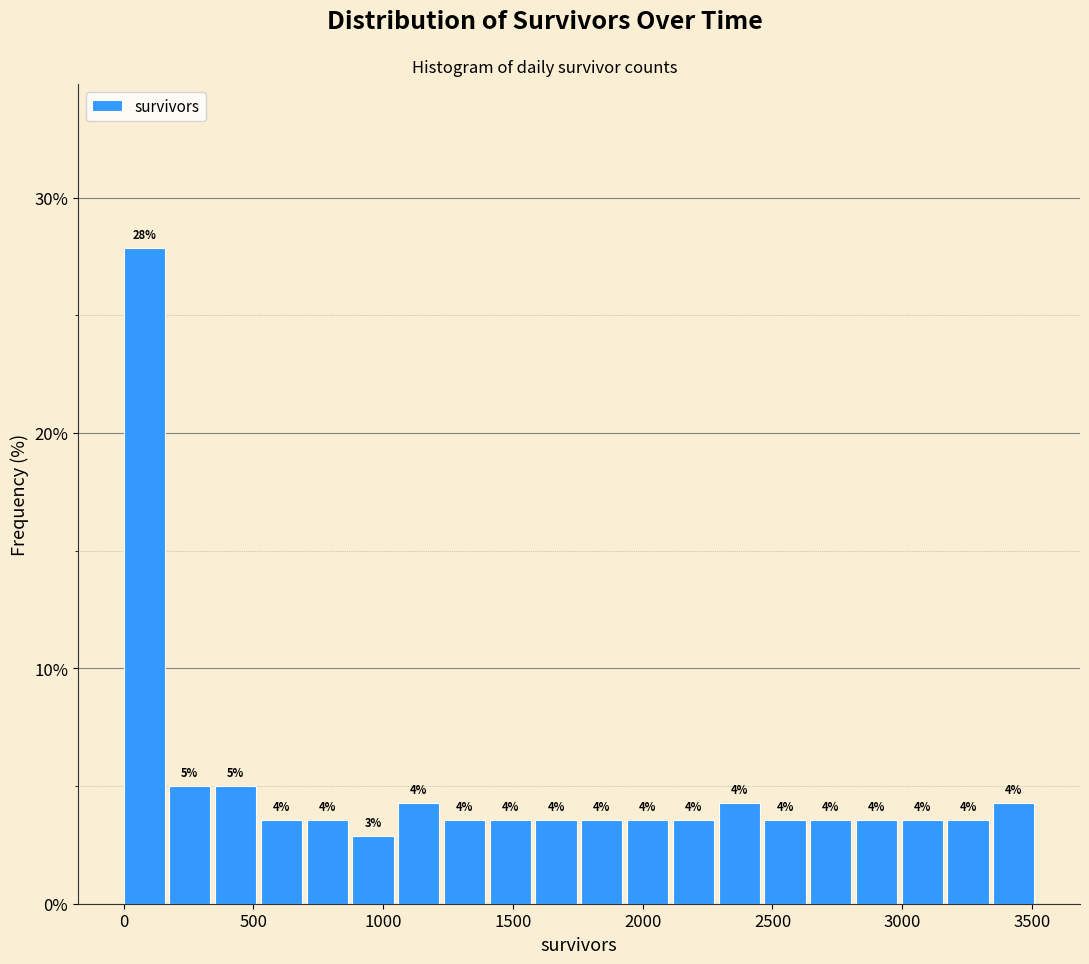

Around what value on the x-axis is the tallest bar? Give the approximate position of its centre, as read against the axis.

100